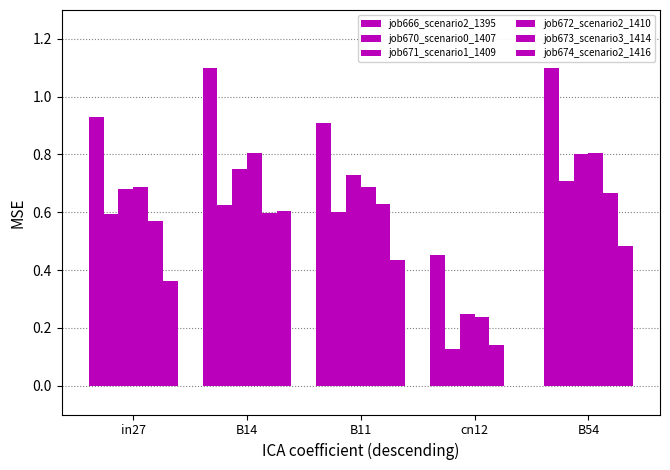

Are the bars horizontal?

No